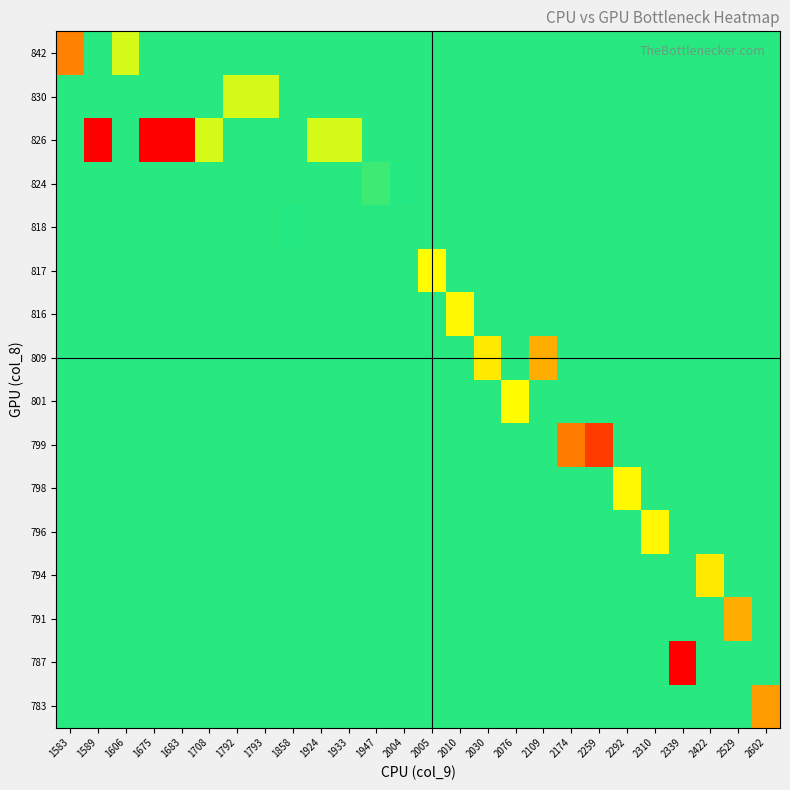

Reading left to right, what are all the values shown in this chart?

783: 1583=1860.7	1589=1860.7	1606=1860.7	1675=1860.7	1683=1860.7	1708=1860.7	1792=1860.7	1793=1860.7	1858=1860.7	1924=1860.7	1933=1860.7	1947=1860.7	2004=1860.7	2005=1860.7	2010=1860.7	2030=1860.7	2076=1860.7	2109=1860.7	2174=1860.7	2259=1860.7	2292=1860.7	2310=1860.7	2339=1860.7	2422=1860.7	2529=1860.7	2602=2130.7
787: 1583=1860.7	1589=1860.7	1606=1860.7	1675=1860.7	1683=1860.7	1708=1860.7	1792=1860.7	1793=1860.7	1858=1860.7	1924=1860.7	1933=1860.7	1947=1860.7	2004=1860.7	2005=1860.7	2010=1860.7	2030=1860.7	2076=1860.7	2109=1860.7	2174=1860.7	2259=1860.7	2292=1860.7	2310=1860.7	2339=2339.0	2422=1860.7	2529=1860.7	2602=1860.7
791: 1583=1860.7	1589=1860.7	1606=1860.7	1675=1860.7	1683=1860.7	1708=1860.7	1792=1860.7	1793=1860.7	1858=1860.7	1924=1860.7	1933=1860.7	1947=1860.7	2004=1860.7	2005=1860.7	2010=1860.7	2030=1860.7	2076=1860.7	2109=1860.7	2174=1860.7	2259=1860.7	2292=1860.7	2310=1860.7	2339=1860.7	2422=1860.7	2529=2109.0	2602=1860.7
794: 1583=1860.7	1589=1860.7	1606=1860.7	1675=1860.7	1683=1860.7	1708=1860.7	1792=1860.7	1793=1860.7	1858=1860.7	1924=1860.7	1933=1860.7	1947=1860.7	2004=1860.7	2005=1860.7	2010=1860.7	2030=1860.7	2076=1860.7	2109=1860.7	2174=1860.7	2259=1860.7	2292=1860.7	2310=1860.7	2339=1860.7	2422=2030.0	2529=1860.7	2602=1860.7
796: 1583=1860.7	1589=1860.7	1606=1860.7	1675=1860.7	1683=1860.7	1708=1860.7	1792=1860.7	1793=1860.7	1858=1860.7	1924=1860.7	1933=1860.7	1947=1860.7	2004=1860.7	2005=1860.7	2010=1860.7	2030=1860.7	2076=1860.7	2109=1860.7	2174=1860.7	2259=1860.7	2292=1860.7	2310=2010.0	2339=1860.7	2422=1860.7	2529=1860.7	2602=1860.7
798: 1583=1860.7	1589=1860.7	1606=1860.7	1675=1860.7	1683=1860.7	1708=1860.7	1792=1860.7	1793=1860.7	1858=1860.7	1924=1860.7	1933=1860.7	1947=1860.7	2004=1860.7	2005=1860.7	2010=1860.7	2030=1860.7	2076=1860.7	2109=1860.7	2174=1860.7	2259=1860.7	2292=2010.0	2310=1860.7	2339=1860.7	2422=1860.7	2529=1860.7	2602=1860.7
799: 1583=1860.7	1589=1860.7	1606=1860.7	1675=1860.7	1683=1860.7	1708=1860.7	1792=1860.7	1793=1860.7	1858=1860.7	1924=1860.7	1933=1860.7	1947=1860.7	2004=1860.7	2005=1860.7	2010=1860.7	2030=1860.7	2076=1860.7	2109=1860.7	2174=2174.0	2259=2259.0	2292=1860.7	2310=1860.7	2339=1860.7	2422=1860.7	2529=1860.7	2602=1860.7
801: 1583=1860.7	1589=1860.7	1606=1860.7	1675=1860.7	1683=1860.7	1708=1860.7	1792=1860.7	1793=1860.7	1858=1860.7	1924=1860.7	1933=1860.7	1947=1860.7	2004=1860.7	2005=1860.7	2010=1860.7	2030=1860.7	2076=2005.0	2109=1860.7	2174=1860.7	2259=1860.7	2292=1860.7	2310=1860.7	2339=1860.7	2422=1860.7	2529=1860.7	2602=1860.7
809: 1583=1860.7	1589=1860.7	1606=1860.7	1675=1860.7	1683=1860.7	1708=1860.7	1792=1860.7	1793=1860.7	1858=1860.7	1924=1860.7	1933=1860.7	1947=1860.7	2004=1860.7	2005=1860.7	2010=1860.7	2030=2030.0	2076=1860.7	2109=2109.0	2174=1860.7	2259=1860.7	2292=1860.7	2310=1860.7	2339=1860.7	2422=1860.7	2529=1860.7	2602=1860.7
816: 1583=1860.7	1589=1860.7	1606=1860.7	1675=1860.7	1683=1860.7	1708=1860.7	1792=1860.7	1793=1860.7	1858=1860.7	1924=1860.7	1933=1860.7	1947=1860.7	2004=1860.7	2005=1860.7	2010=2010.0	2030=1860.7	2076=1860.7	2109=1860.7	2174=1860.7	2259=1860.7	2292=1860.7	2310=1860.7	2339=1860.7	2422=1860.7	2529=1860.7	2602=1860.7
817: 1583=1860.7	1589=1860.7	1606=1860.7	1675=1860.7	1683=1860.7	1708=1860.7	1792=1860.7	1793=1860.7	1858=1860.7	1924=1860.7	1933=1860.7	1947=1860.7	2004=1860.7	2005=2005.0	2010=1860.7	2030=1860.7	2076=1860.7	2109=1860.7	2174=1860.7	2259=1860.7	2292=1860.7	2310=1860.7	2339=1860.7	2422=1860.7	2529=1860.7	2602=1860.7
818: 1583=1860.7	1589=1860.7	1606=1860.7	1675=1860.7	1683=1860.7	1708=1860.7	1792=1860.7	1793=1860.7	1858=1858.0	1924=1860.7	1933=1860.7	1947=1860.7	2004=1860.7	2005=1860.7	2010=1860.7	2030=1860.7	2076=1860.7	2109=1860.7	2174=1860.7	2259=1860.7	2292=1860.7	2310=1860.7	2339=1860.7	2422=1860.7	2529=1860.7	2602=1860.7
824: 1583=1860.7	1589=1860.7	1606=1860.7	1675=1860.7	1683=1860.7	1708=1860.7	1792=1860.7	1793=1860.7	1858=1860.7	1924=1860.7	1933=1860.7	1947=1794.0	2004=1858.0	2005=1860.7	2010=1860.7	2030=1860.7	2076=1860.7	2109=1860.7	2174=1860.7	2259=1860.7	2292=1860.7	2310=1860.7	2339=1860.7	2422=1860.7	2529=1860.7	2602=1860.7
826: 1583=1860.7	1589=1329.0	1606=1860.7	1675=1329.0	1683=1329.0	1708=1693.0	1792=1860.7	1793=1860.7	1858=1860.7	1924=1693.0	1933=1693.0	1947=1860.7	2004=1860.7	2005=1860.7	2010=1860.7	2030=1860.7	2076=1860.7	2109=1860.7	2174=1860.7	2259=1860.7	2292=1860.7	2310=1860.7	2339=1860.7	2422=1860.7	2529=1860.7	2602=1860.7
830: 1583=1860.7	1589=1860.7	1606=1860.7	1675=1860.7	1683=1860.7	1708=1860.7	1792=1693.0	1793=1693.0	1858=1860.7	1924=1860.7	1933=1860.7	1947=1860.7	2004=1860.7	2005=1860.7	2010=1860.7	2030=1860.7	2076=1860.7	2109=1860.7	2174=1860.7	2259=1860.7	2292=1860.7	2310=1860.7	2339=1860.7	2422=1860.7	2529=1860.7	2602=1860.7
842: 1583=1502.0	1589=1860.7	1606=1693.0	1675=1860.7	1683=1860.7	1708=1860.7	1792=1860.7	1793=1860.7	1858=1860.7	1924=1860.7	1933=1860.7	1947=1860.7	2004=1860.7	2005=1860.7	2010=1860.7	2030=1860.7	2076=1860.7	2109=1860.7	2174=1860.7	2259=1860.7	2292=1860.7	2310=1860.7	2339=1860.7	2422=1860.7	2529=1860.7	2602=1860.7